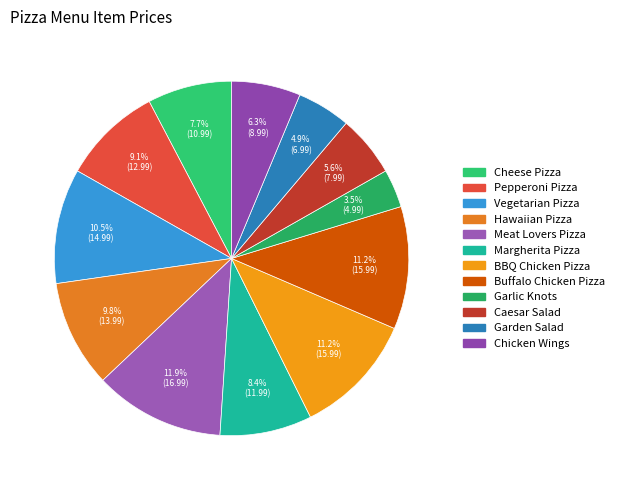

Count the number of slices in the pie.

12